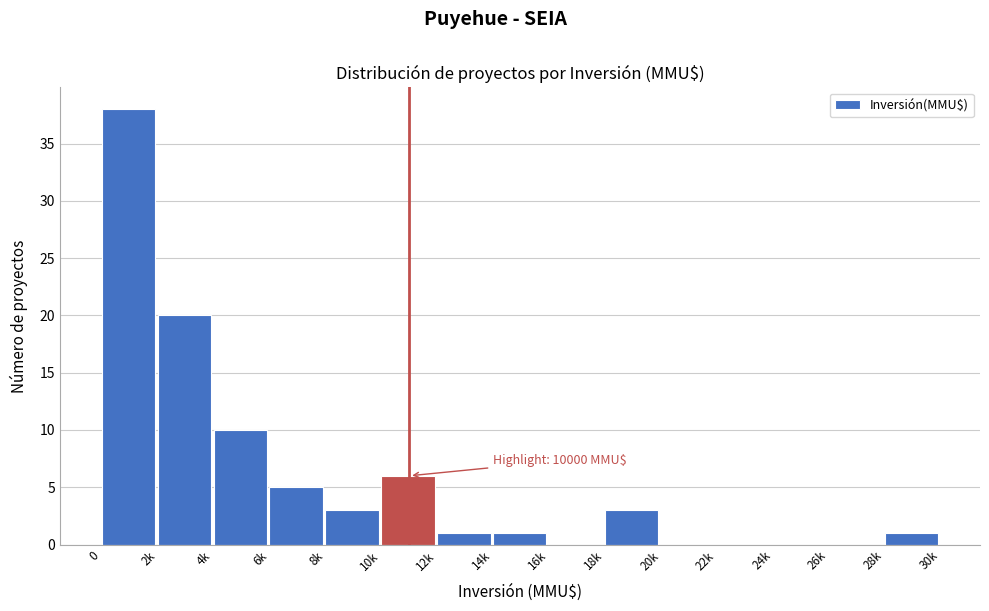

Reading left to right, extract all data points from this chart.

0=38	2k=20	4k=10	6k=5	8k=3	10k=6	12k=1	14k=1	16k=0	18k=3	20k=0	22k=0	24k=0	26k=0	28k=1